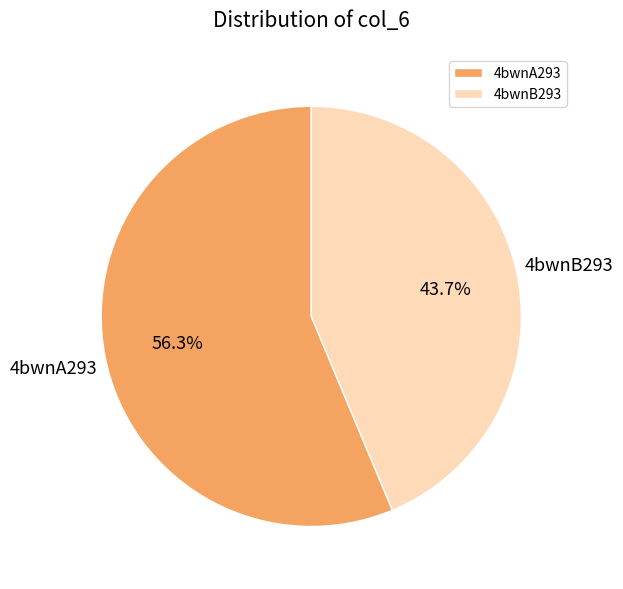

How many segments does this pie chart have?

2